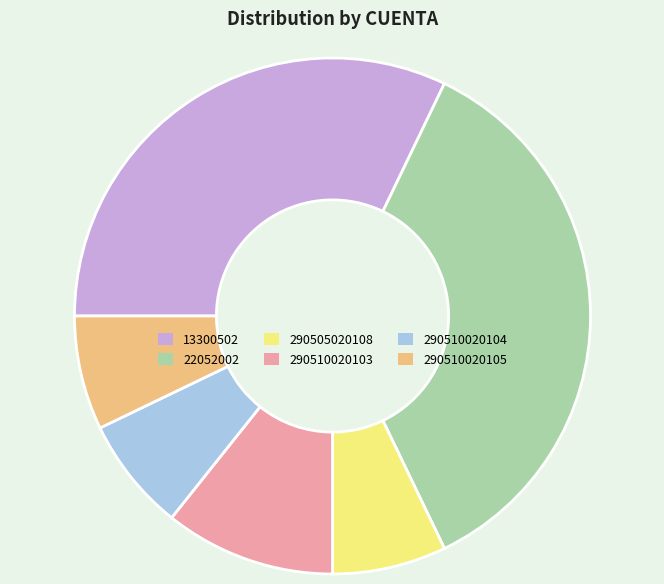

Combined, do 290505020108 and 290510020104 account for over 50%?

No